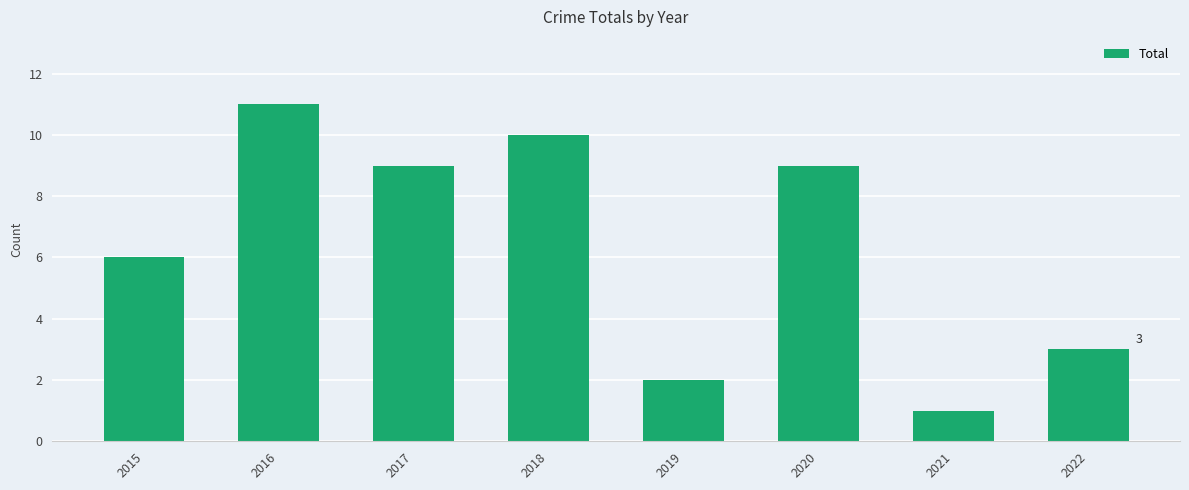

What is the change in value from 2015 to 2017?

+3